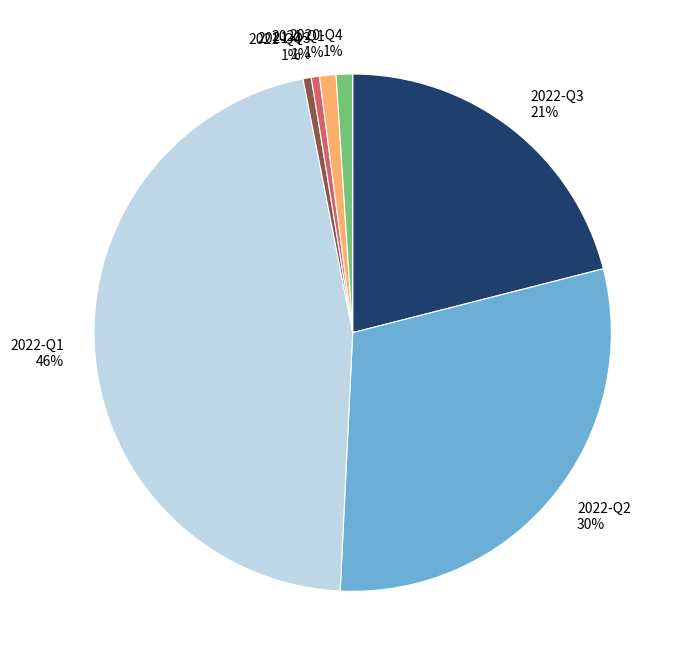

Does 2022-Q3 account for over 50% of the chart?

No